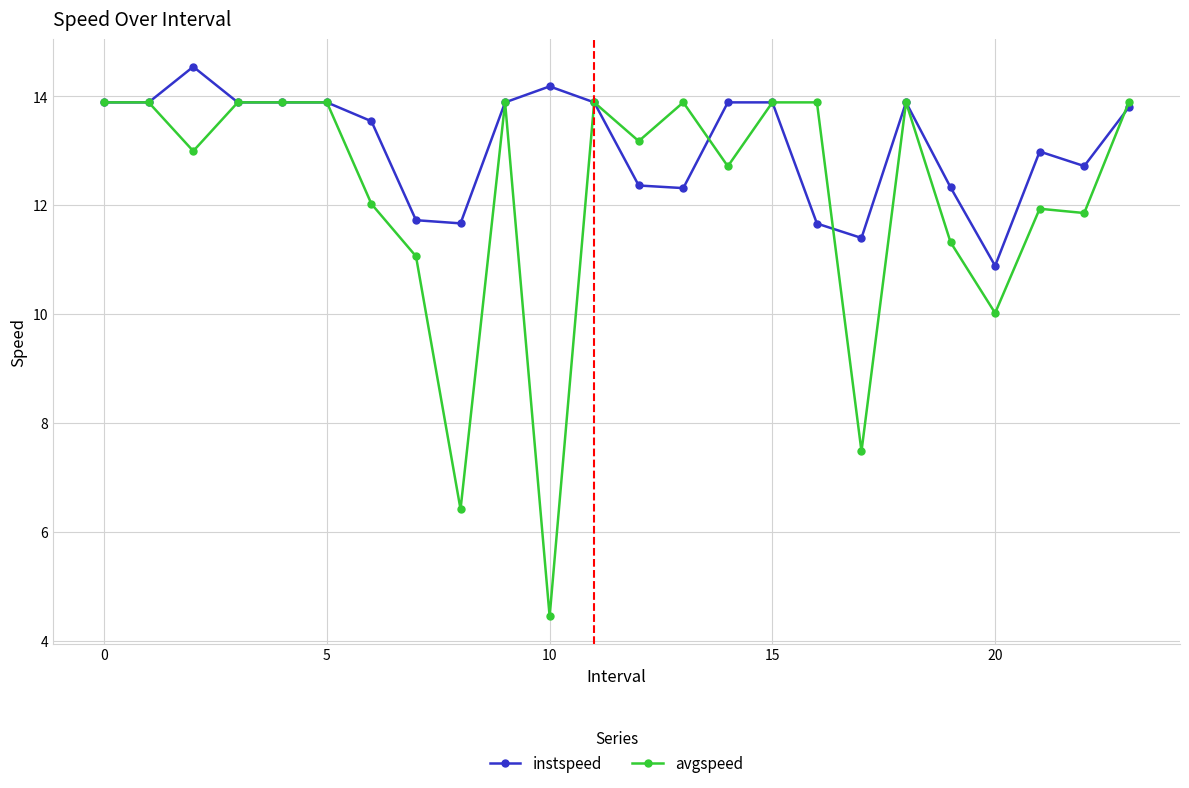

True or false: instspeed has more than 1 interior local peaks.

True